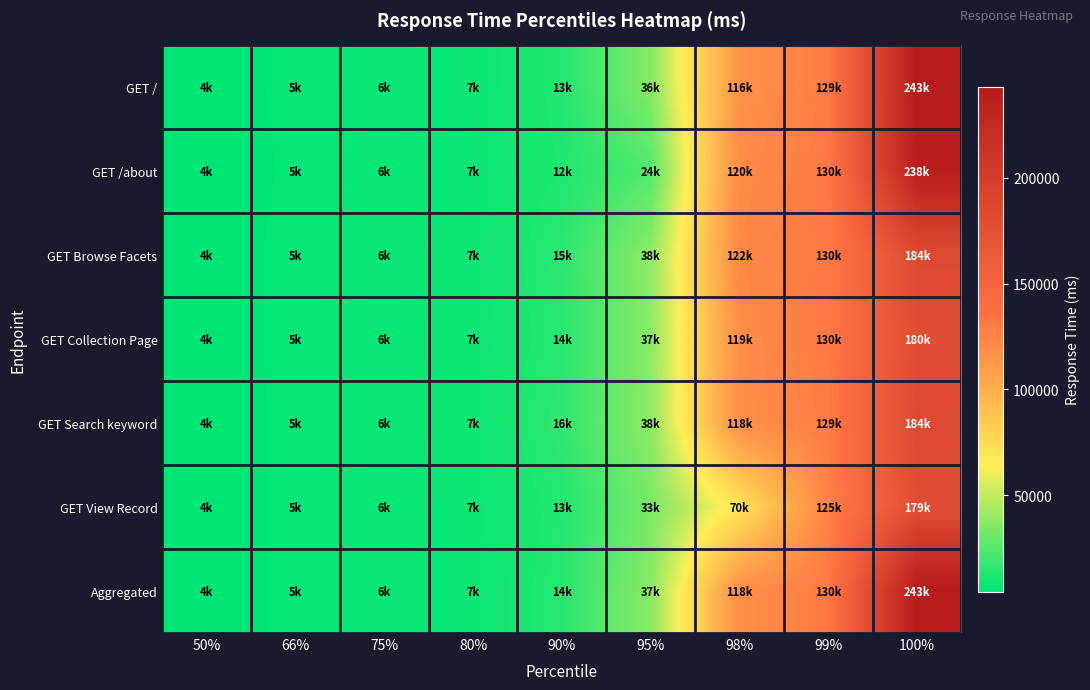

At 50%, list the series in order from largest to smallest.

GET /, GET Browse Facets, GET Collection Page, GET Search keyword, GET View Record, Aggregated, GET /about